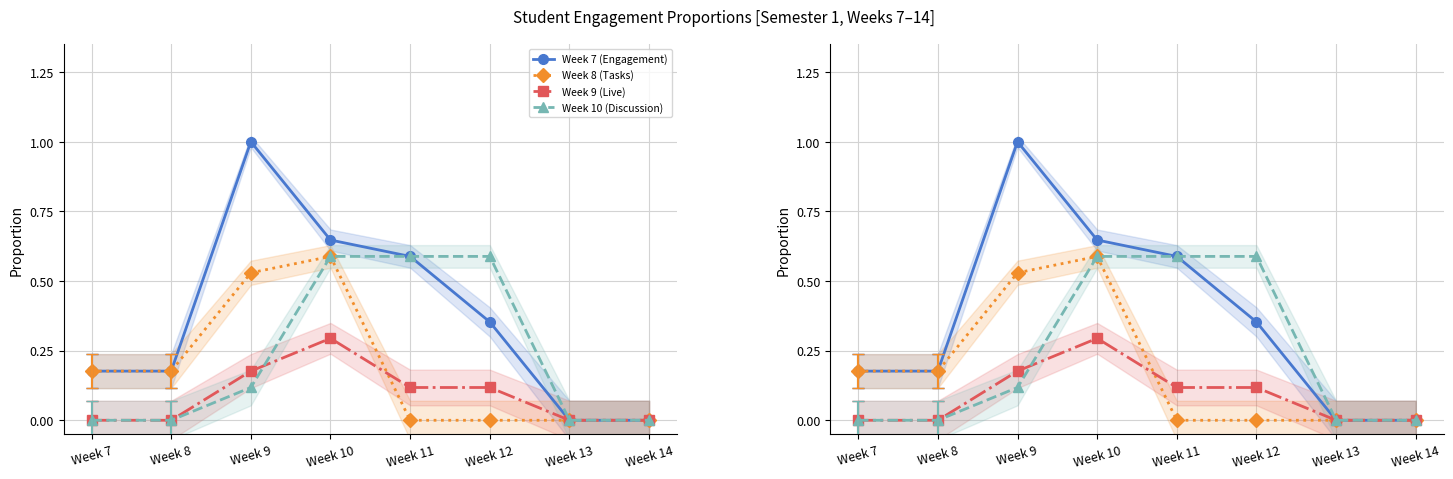

What is the value of the Week 7 (Engagement) point at the 1st from the left?

0.2